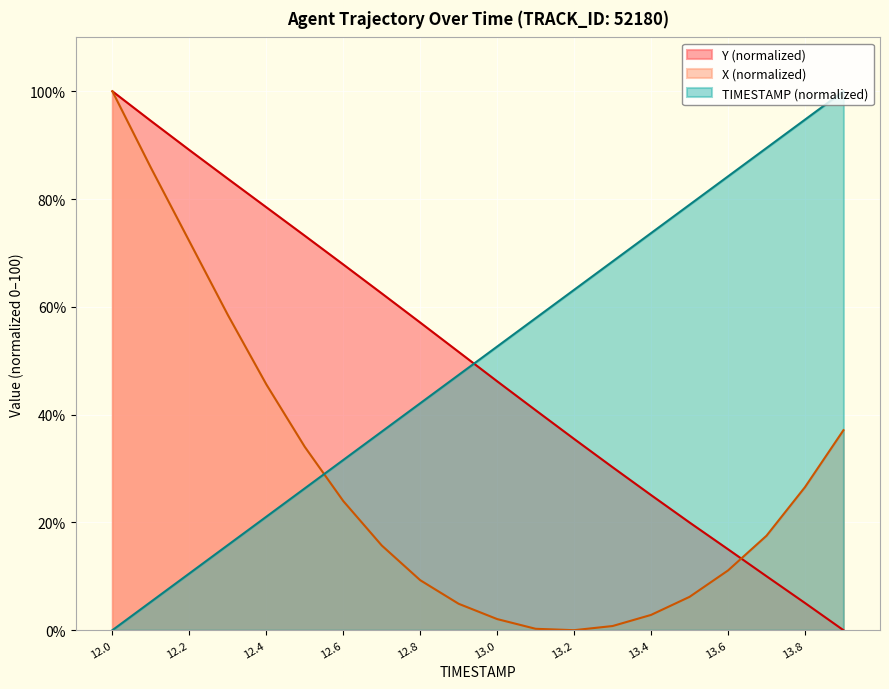

True or false: TIMESTAMP has more than 0 interior local peaks.

False